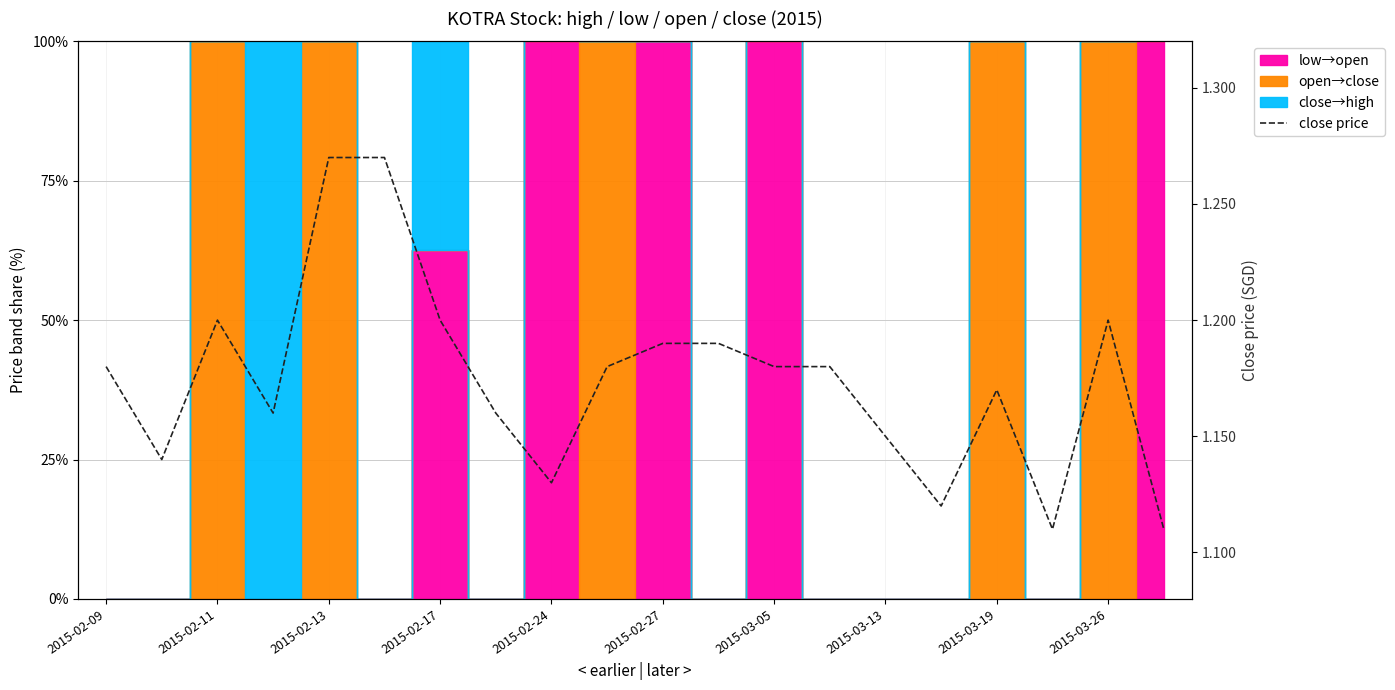

At which category does the data reach its first local peak?

2015-02-11